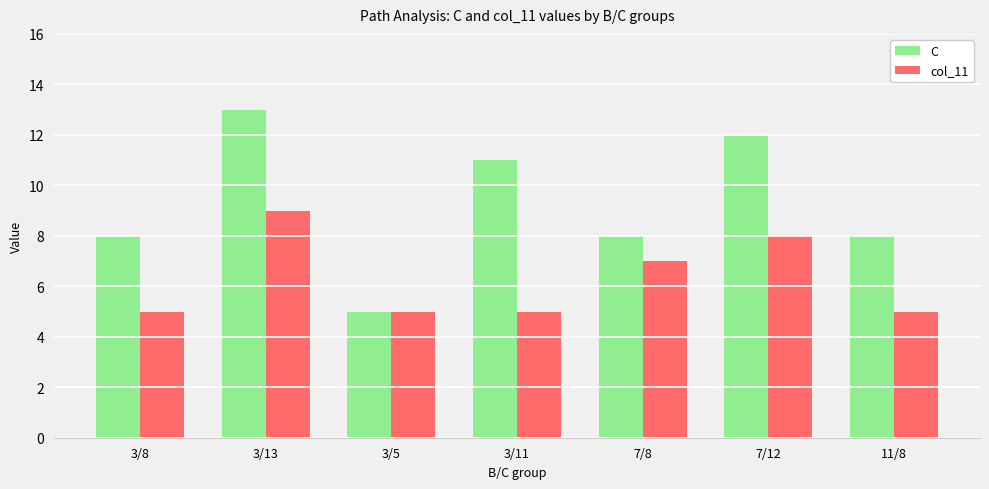

What is the lowest value of the col_11 series?

5